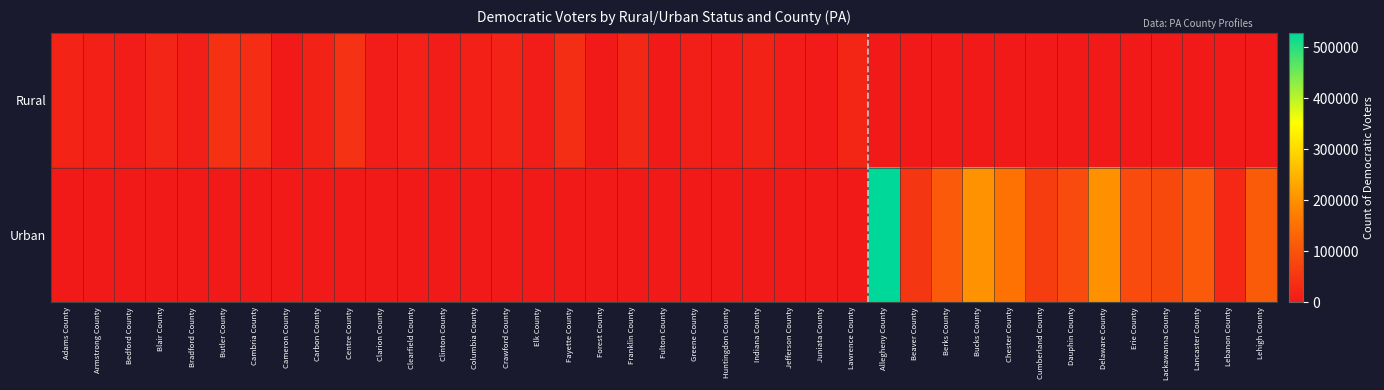

How many series are shown in this chart?

2